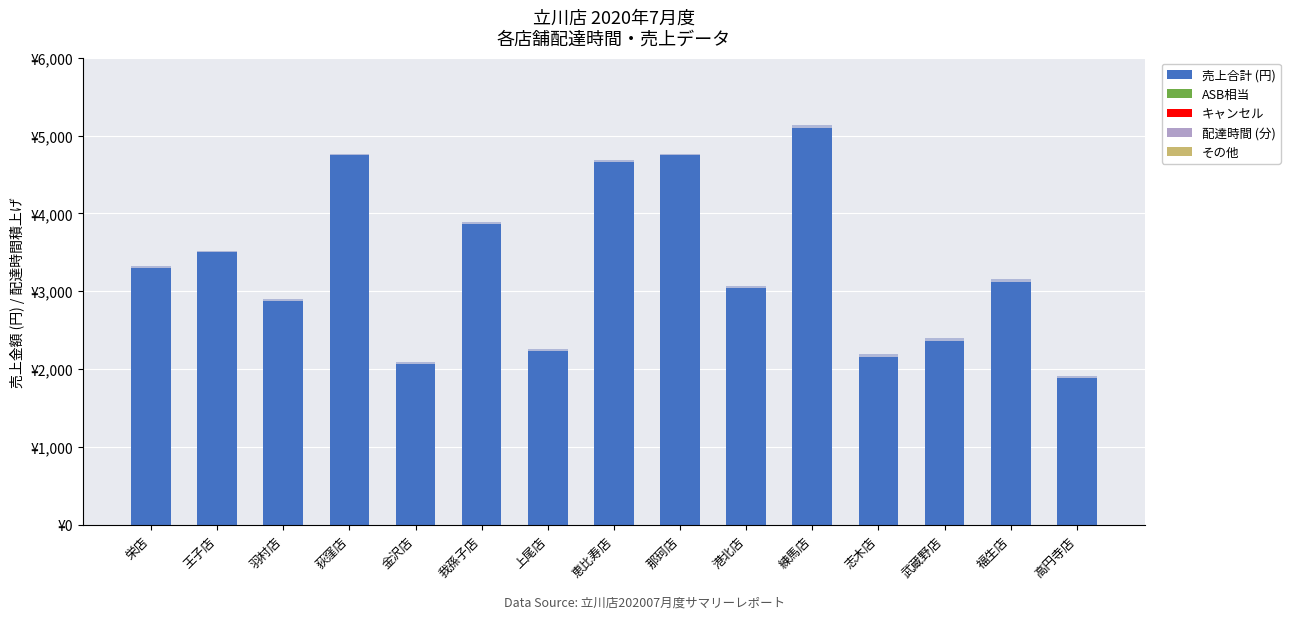

Rank the series at 我孫子店 from lowest to highest value.

配達時間 (分), 売上合計 (円)